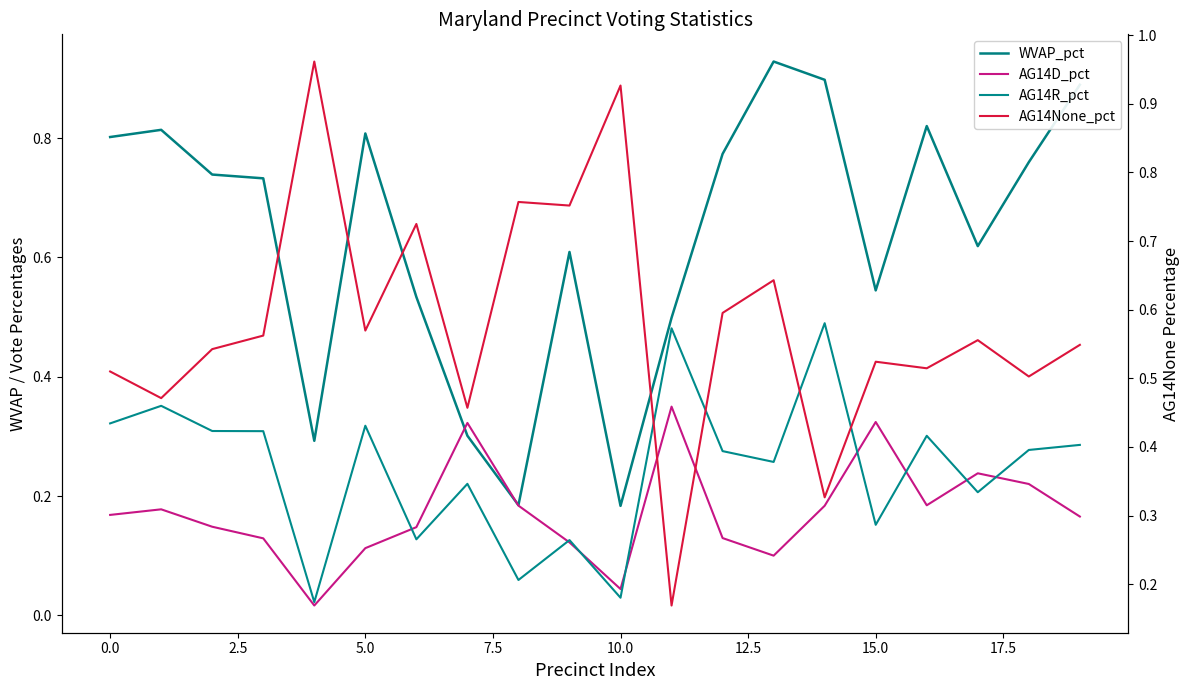

The AG14R_pct series shows 0.7 at 14. True or false?

False